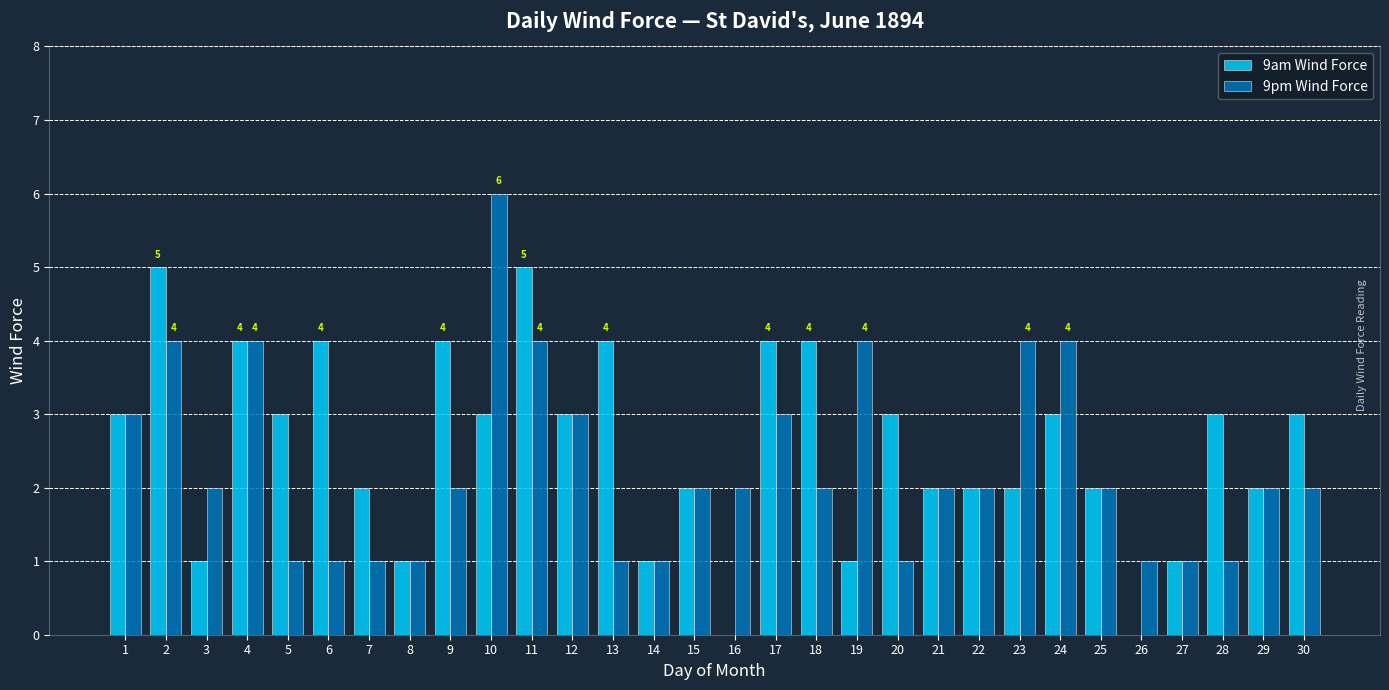

At which category does the chart reach its peak across all series?

10